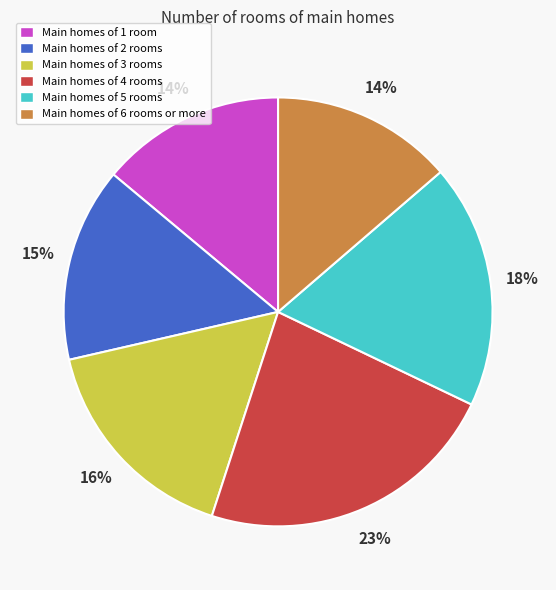

The Main homes of 5 rooms slice represents 27% of the pie. True or false?

False